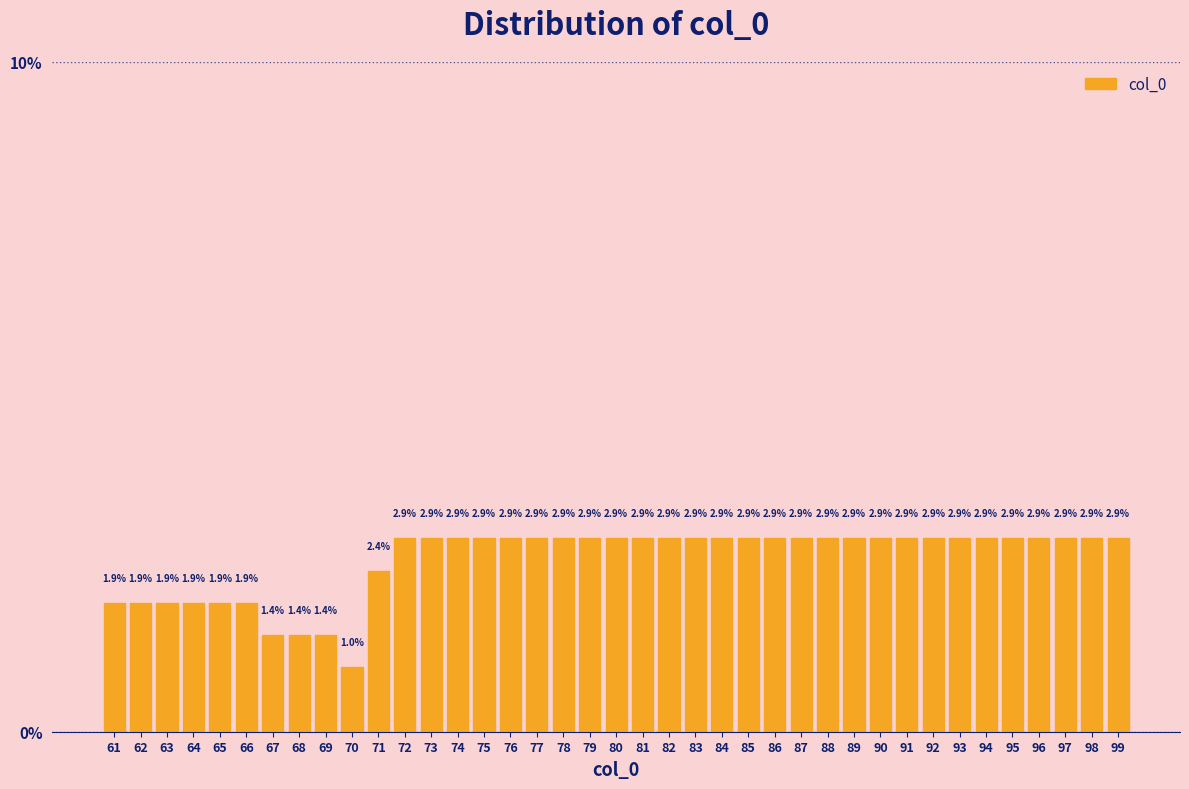

Reading right to left, what are all the values shown in this chart?

99=2.9	98=2.9	97=2.9	96=2.9	95=2.9	94=2.9	93=2.9	92=2.9	91=2.9	90=2.9	89=2.9	88=2.9	87=2.9	86=2.9	85=2.9	84=2.9	83=2.9	82=2.9	81=2.9	80=2.9	79=2.9	78=2.9	77=2.9	76=2.9	75=2.9	74=2.9	73=2.9	72=2.9	71=2.4	70=1.0	69=1.4	68=1.4	67=1.4	66=1.9	65=1.9	64=1.9	63=1.9	62=1.9	61=1.9